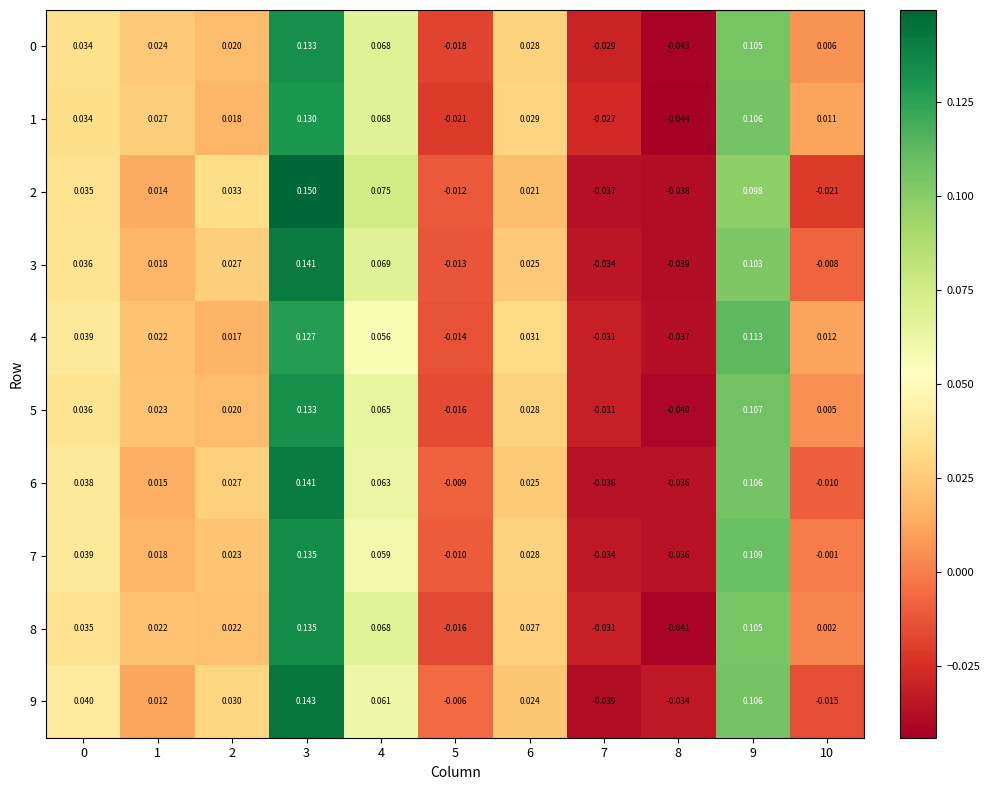

At how many categories does at least one series exceed 0?

8